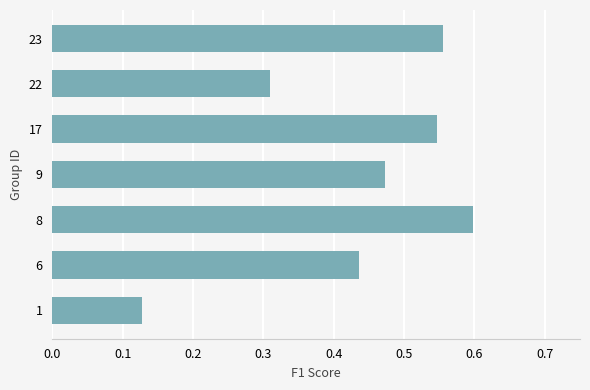

Which category has the highest value across all series?

8